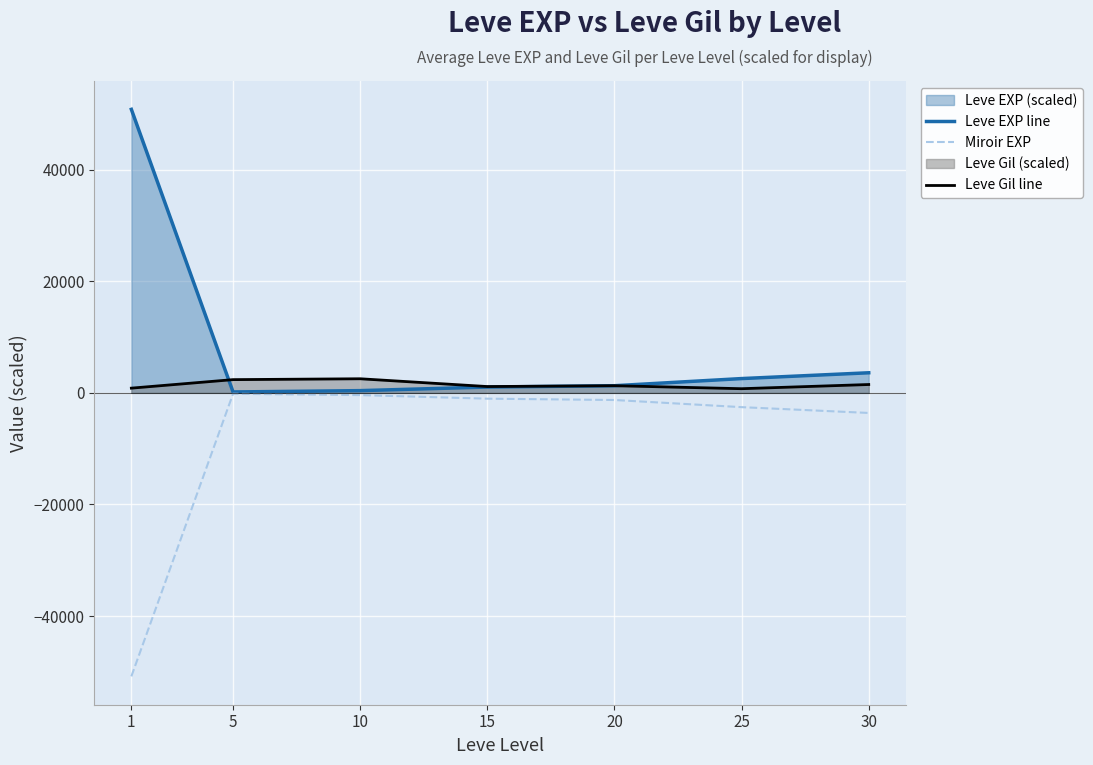

Reading left to right, transcribe all the data shown in this chart.

Leve EXP line: 50800	160	400	1040	1280	2560	3600
Miroir EXP: -50800	-160	-400	-1040	-1280	-2560	-3600
Leve Gil line: 845	2370	2525	1130	1280	745	1495